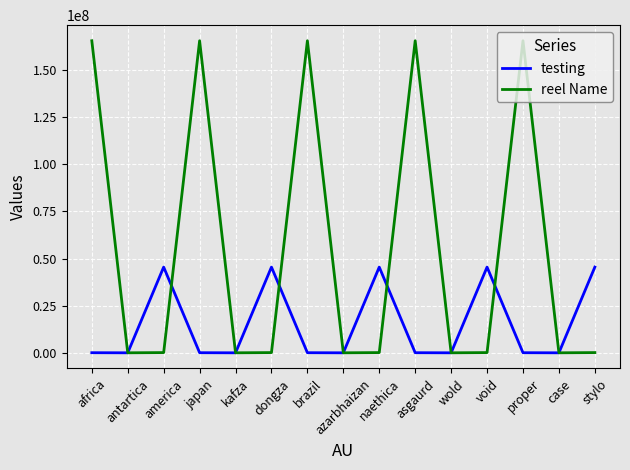

True or false: reel Name has a value of 4544 at kafza.

True